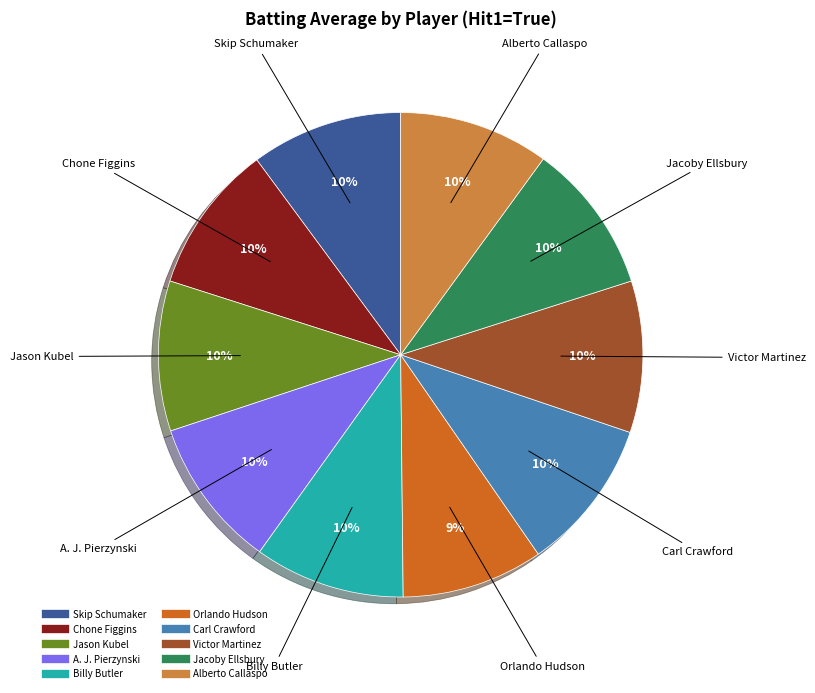

How many slices are in this pie chart?

10